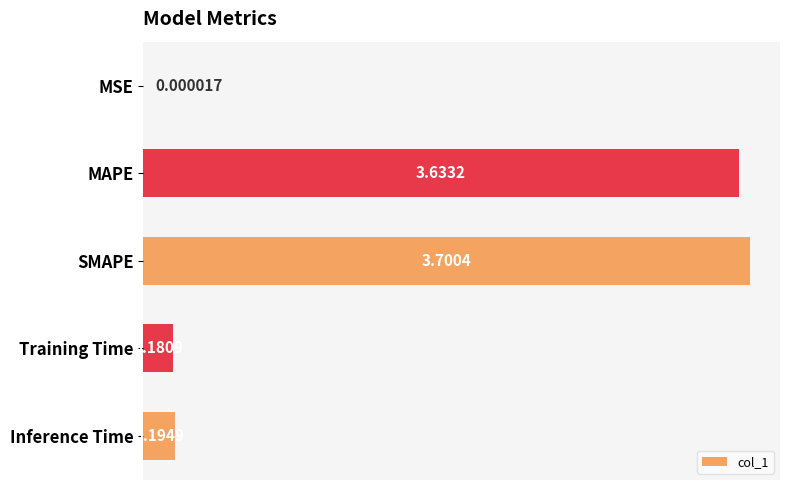

What is the sum of the values at SMAPE and Training Time?

3.9